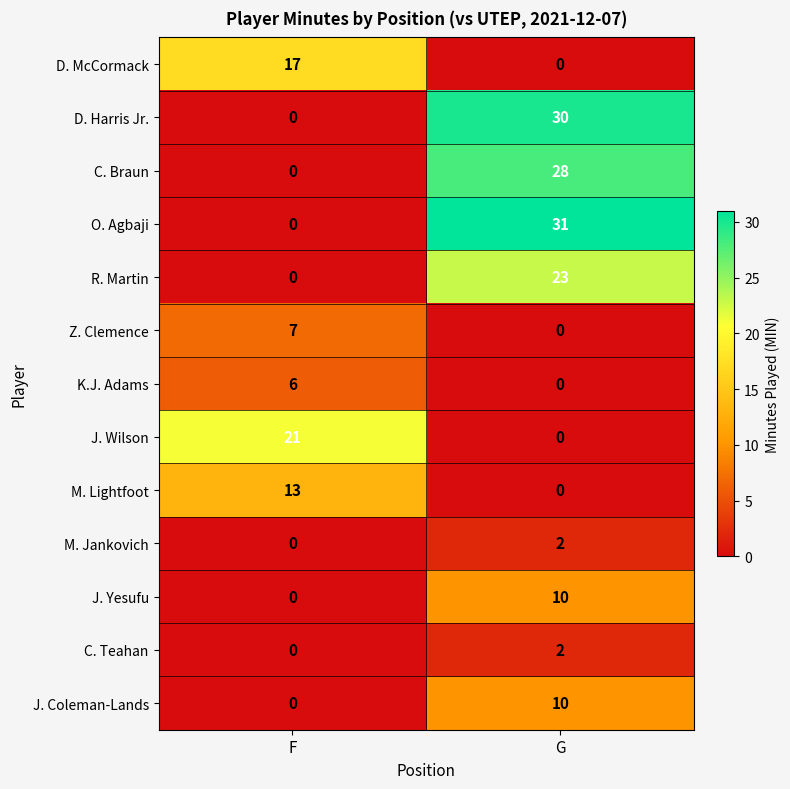

At how many categories does at least one series exceed 28?

1